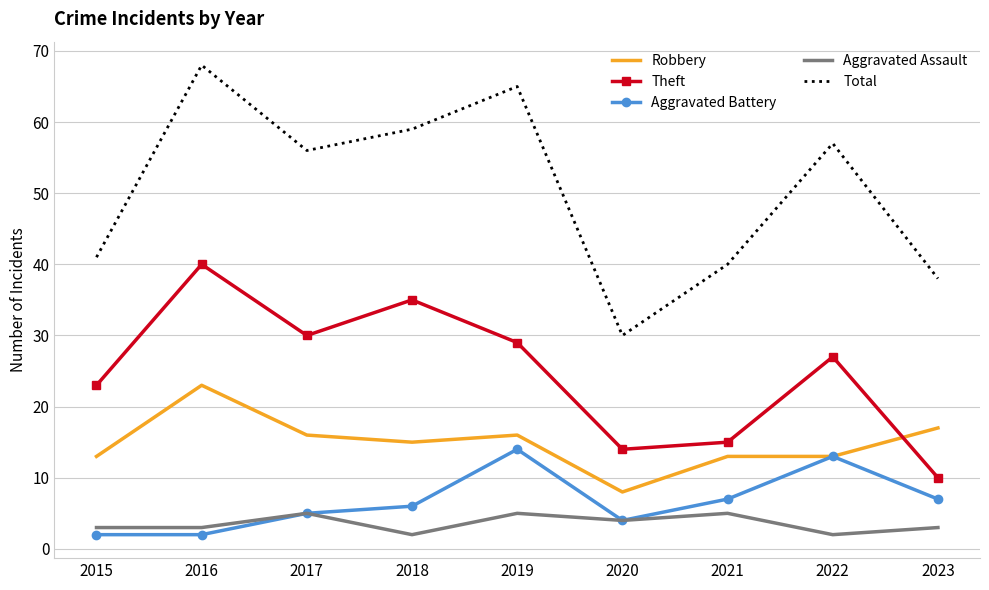

The value of Robbery at 2023 is 5. True or false?

False